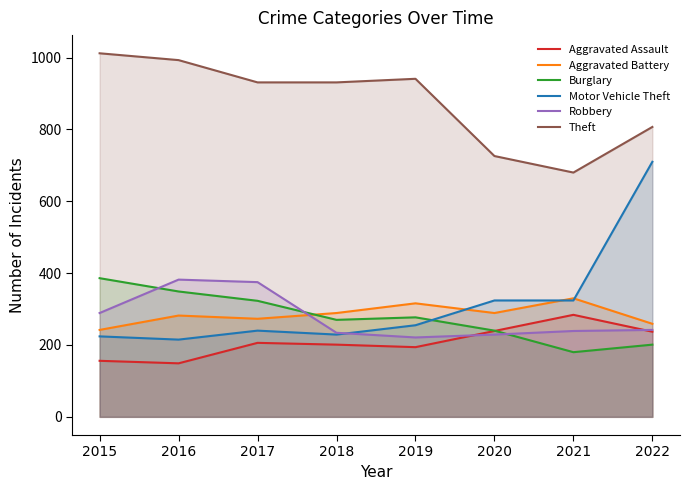

What is the maximum value for Aggravated Assault?

284